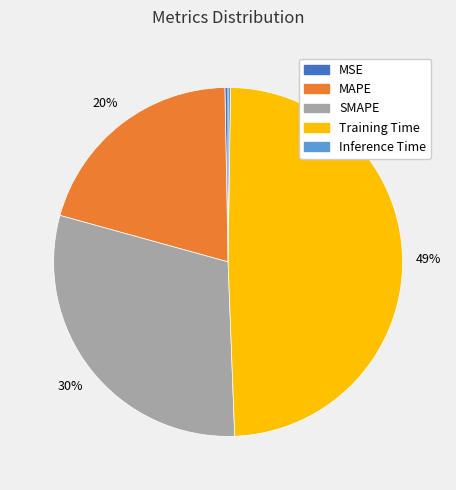

What is the largest slice in the pie chart?

Training Time